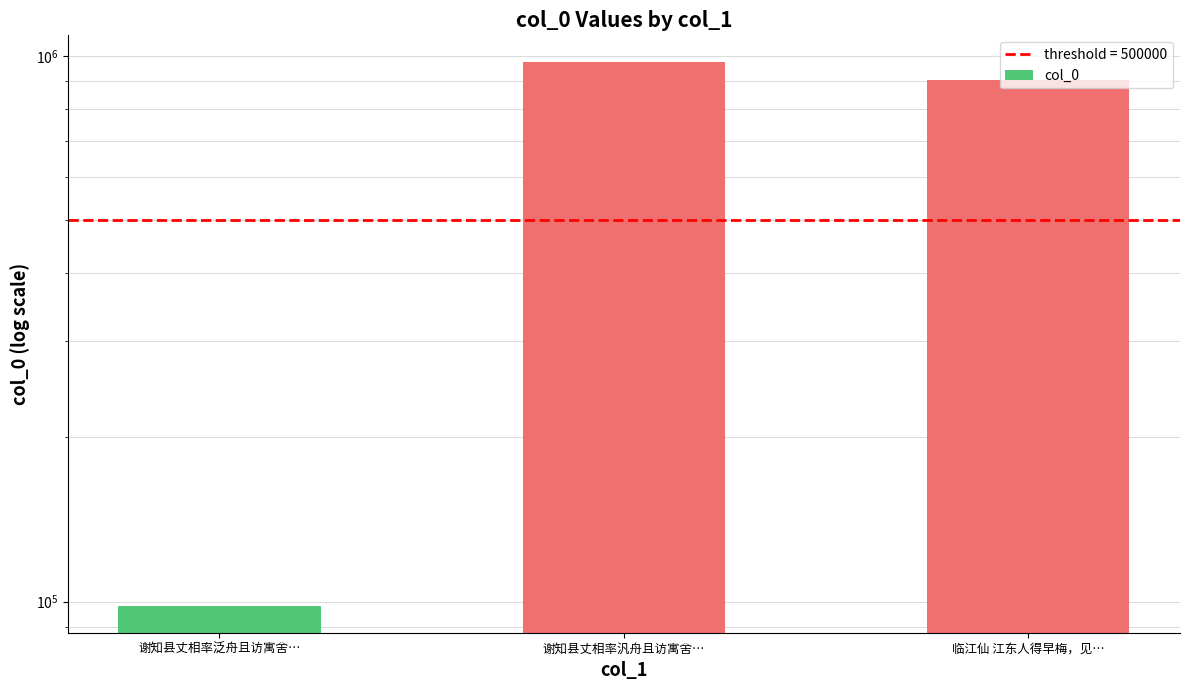

What is the label of the 3rd bar from the right?

谢知县丈相率泛舟且访寓舍…